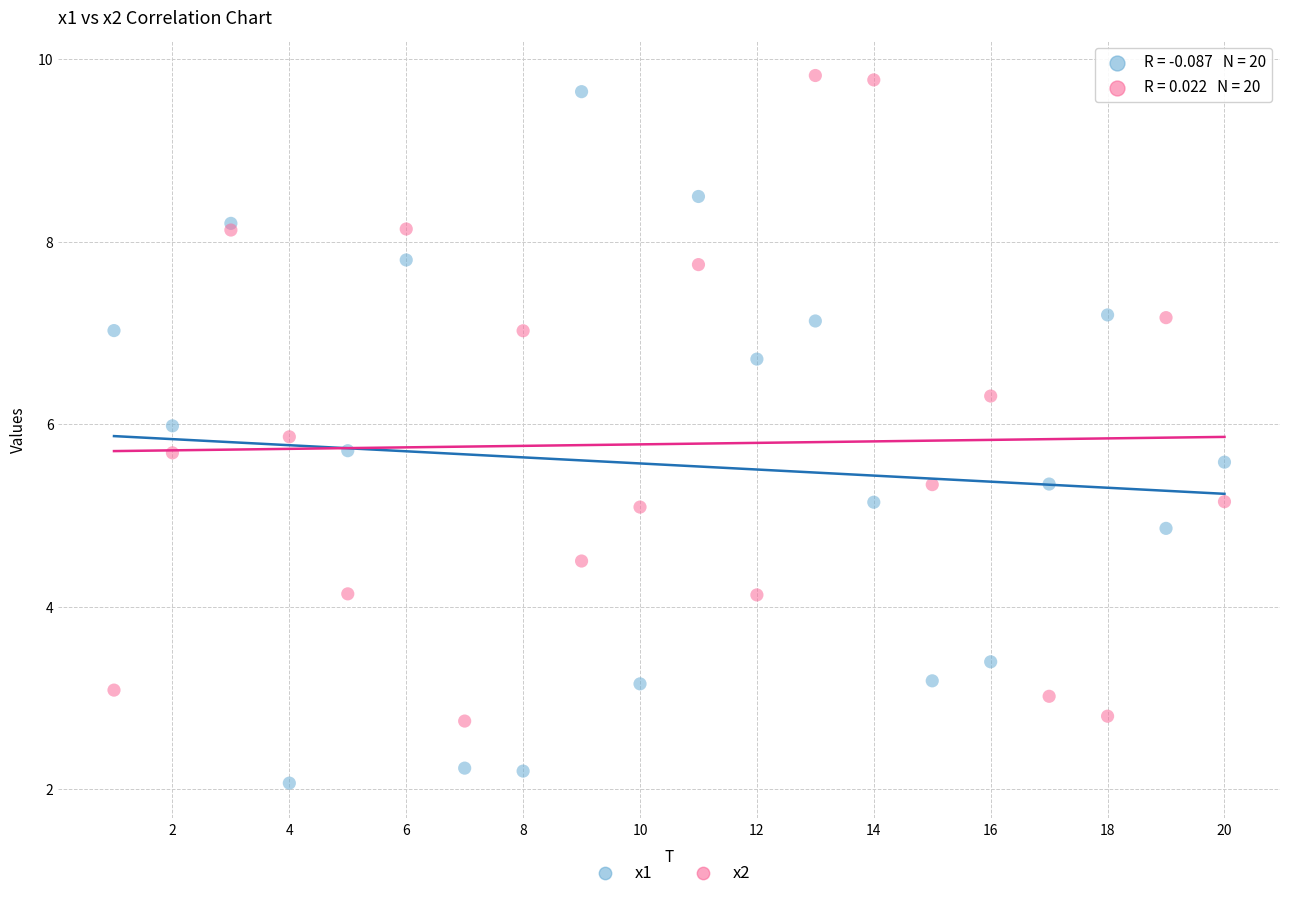

What is the X range (max minus min) for the scatter plot?

19.0